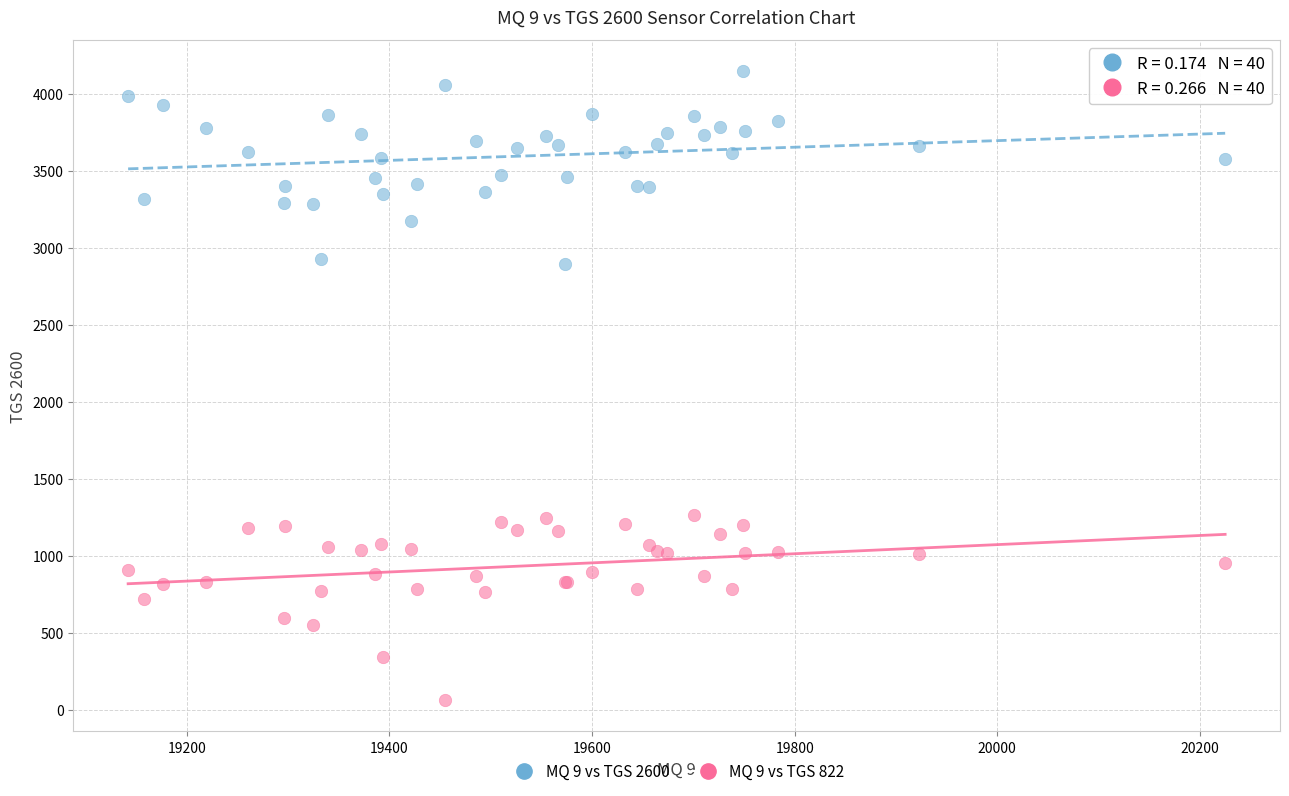

Which series contains the highest Y value?

MQ 9 vs TGS 2600